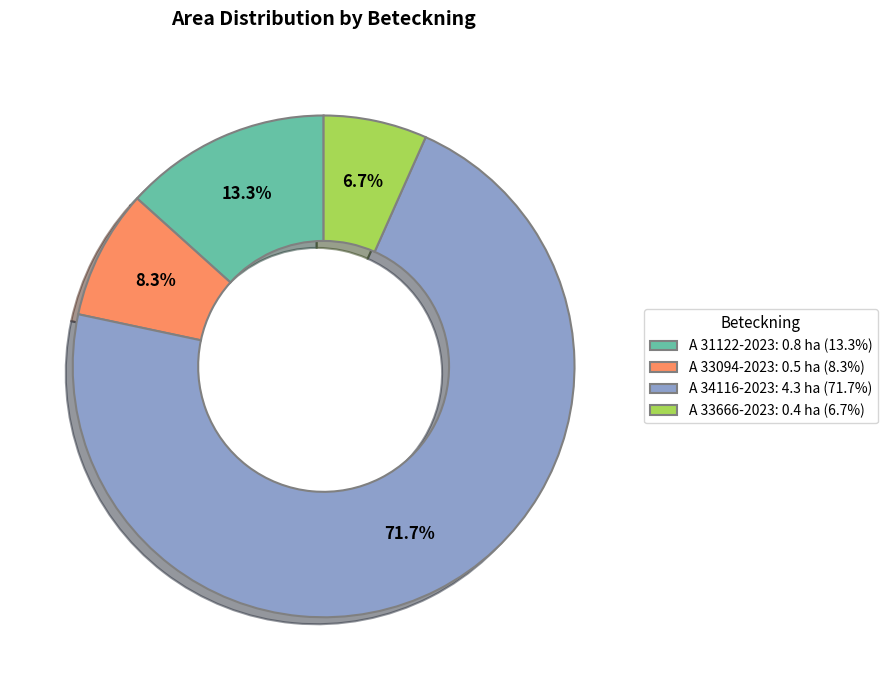

How many segments does this pie chart have?

4